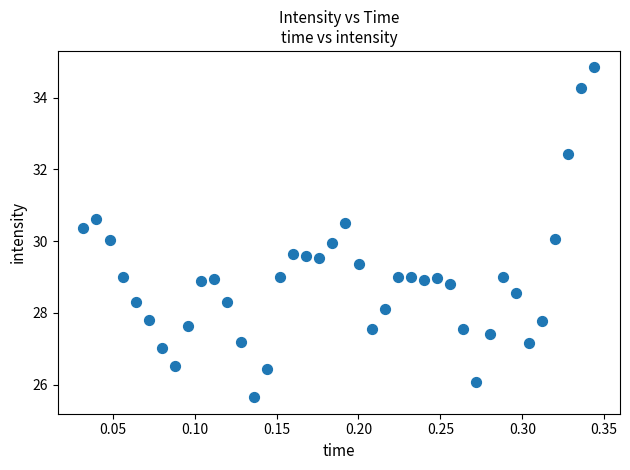

What is the range of Y values (max minus min)?

9.2